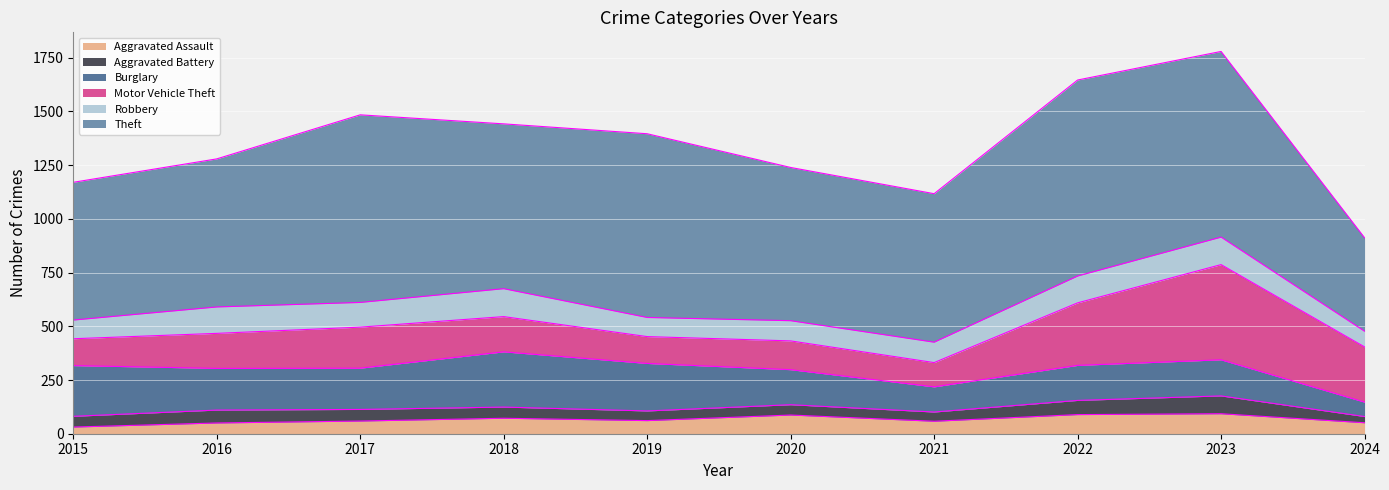

Is the value of Motor Vehicle Theft at 2020 greater than the value of Aggravated Assault at 2021?

Yes